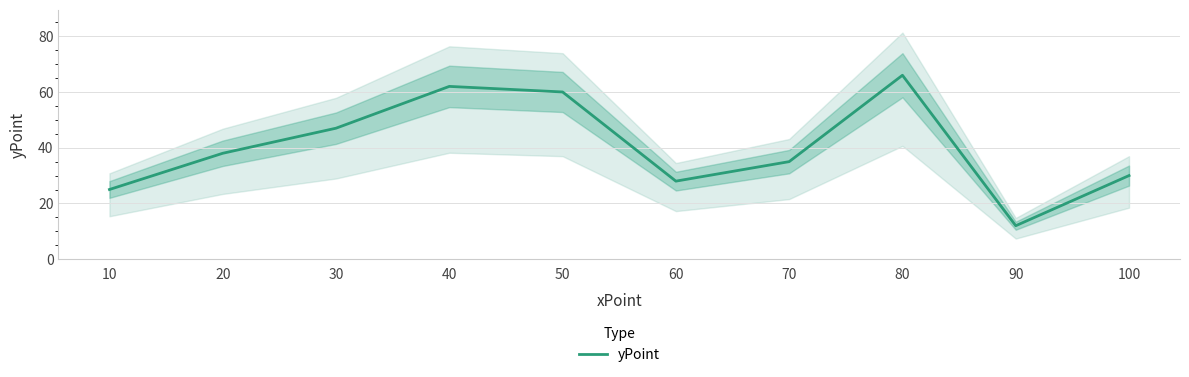

List the labels in order of value, largest first.

80, 40, 50, 30, 20, 70, 100, 60, 10, 90